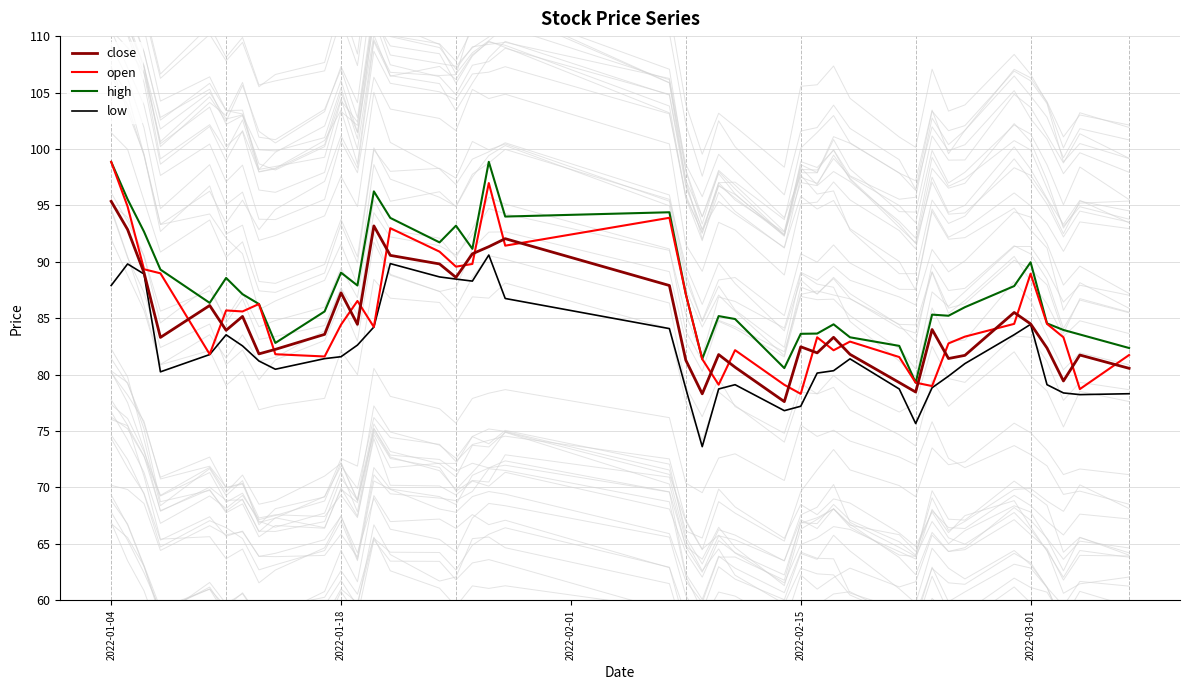

True or false: close and low intersect in this chart.

False